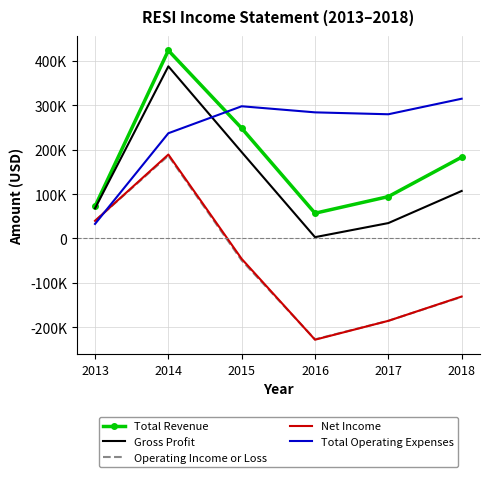

What are all the series names shown in the legend?

Total Revenue, Gross Profit, Operating Income or Loss, Net Income, Total Operating Expenses